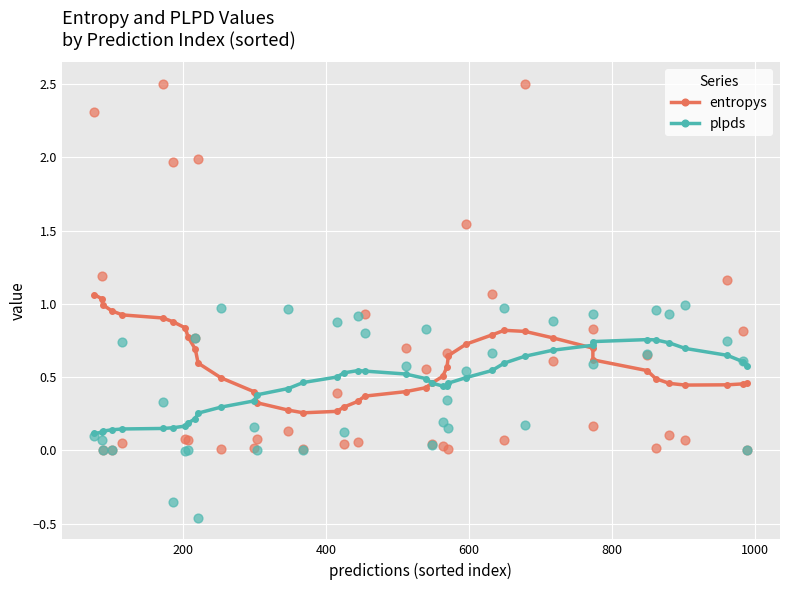

Is the value of entropys at 22 greater than the value of plpds at 34?

No